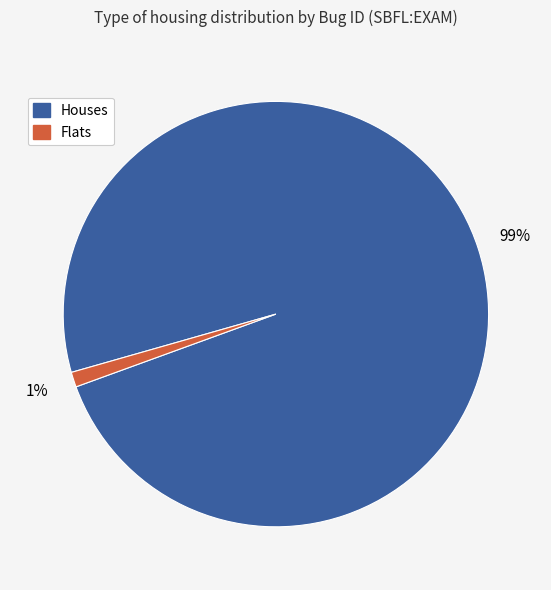

To the nearest percent, what is the difference between the largest and smallest slice percentages?

98%